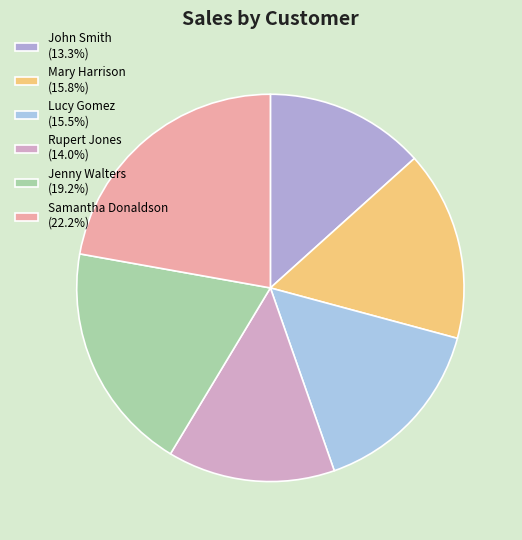

Count the number of slices in the pie.

6